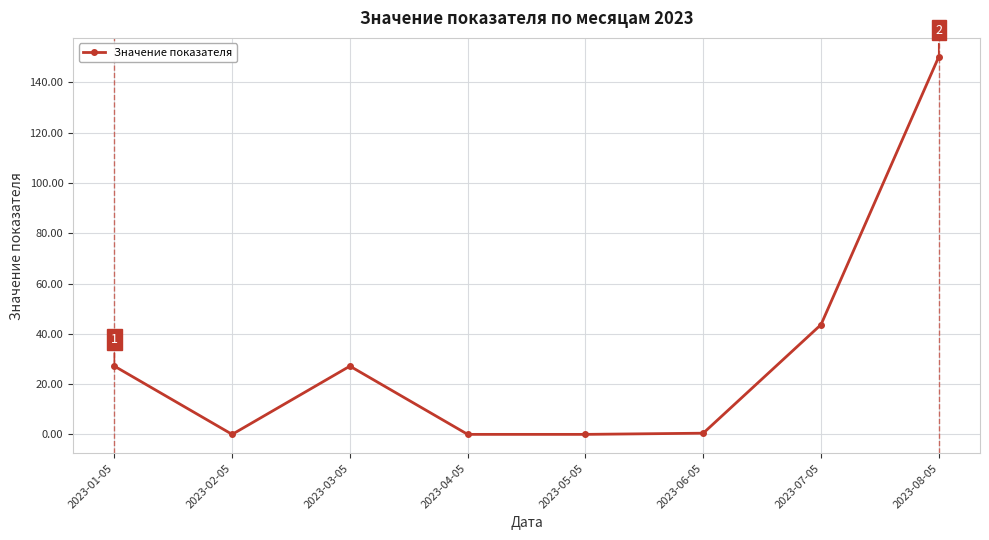

The value at 2023-07-05 is 43.6. True or false?

True